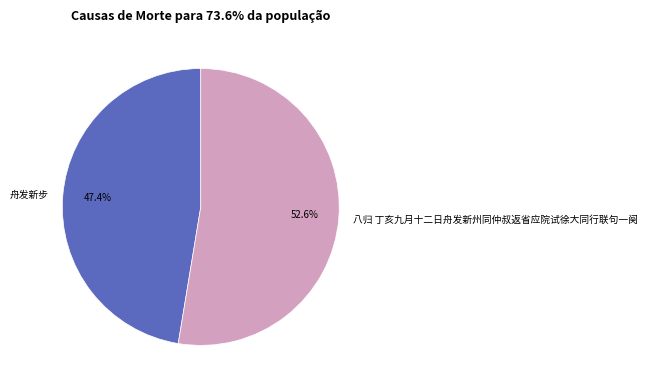

How many slices are in this pie chart?

2